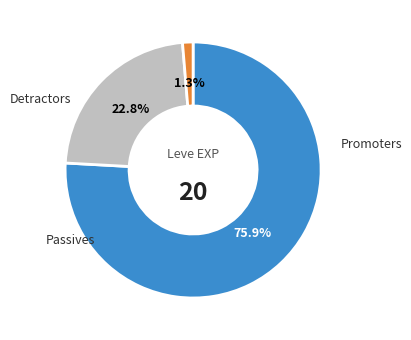

Is there any slice that represents more than half of the pie?

Yes